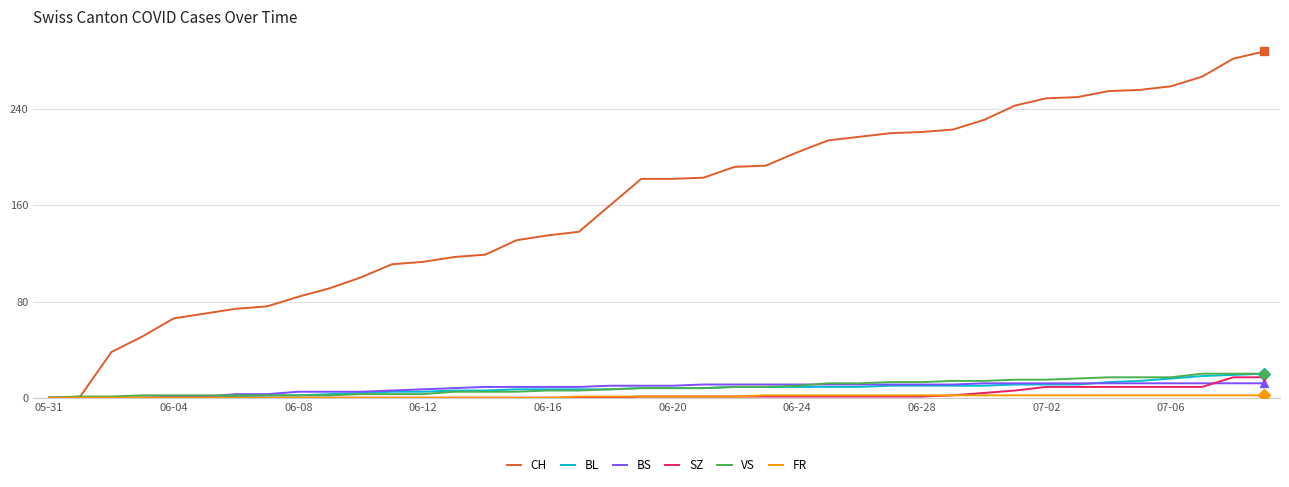

What is the difference between the maximum and minimum values in the SZ series?

17